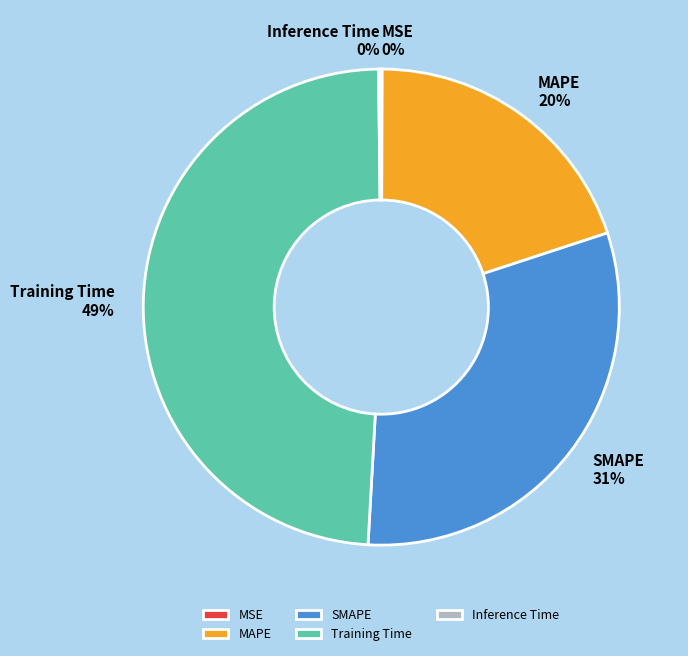

To the nearest percent, what is the average slice percentage?

20%